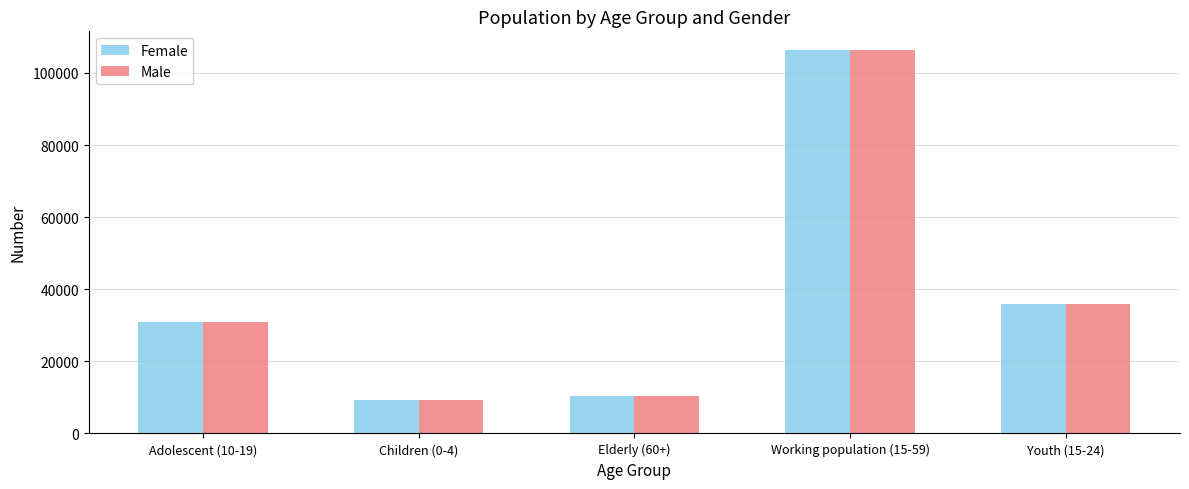

The value of Female at Working population (15-59) is 106216. True or false?

True